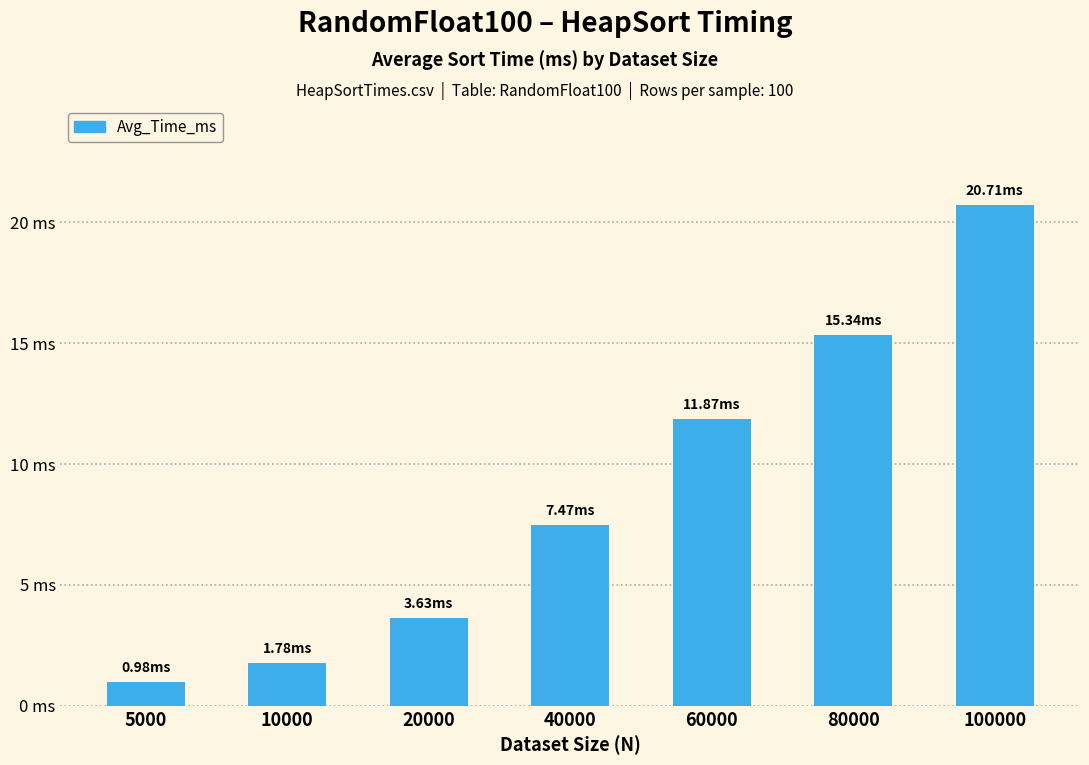

The chart shows a value of 11.9 at 60000. True or false?

True